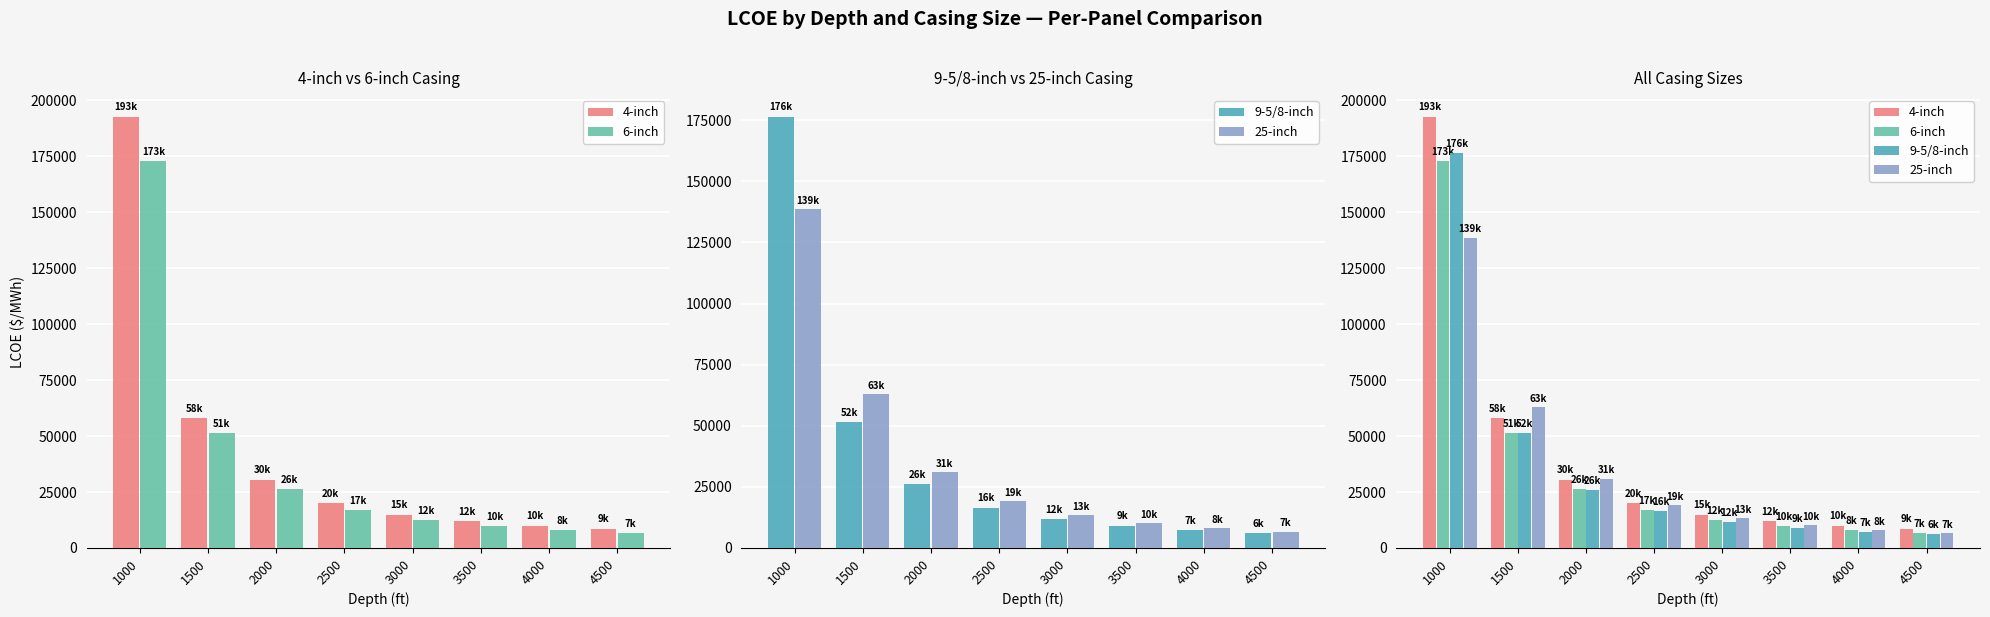

Does the chart contain stacked bars?

No